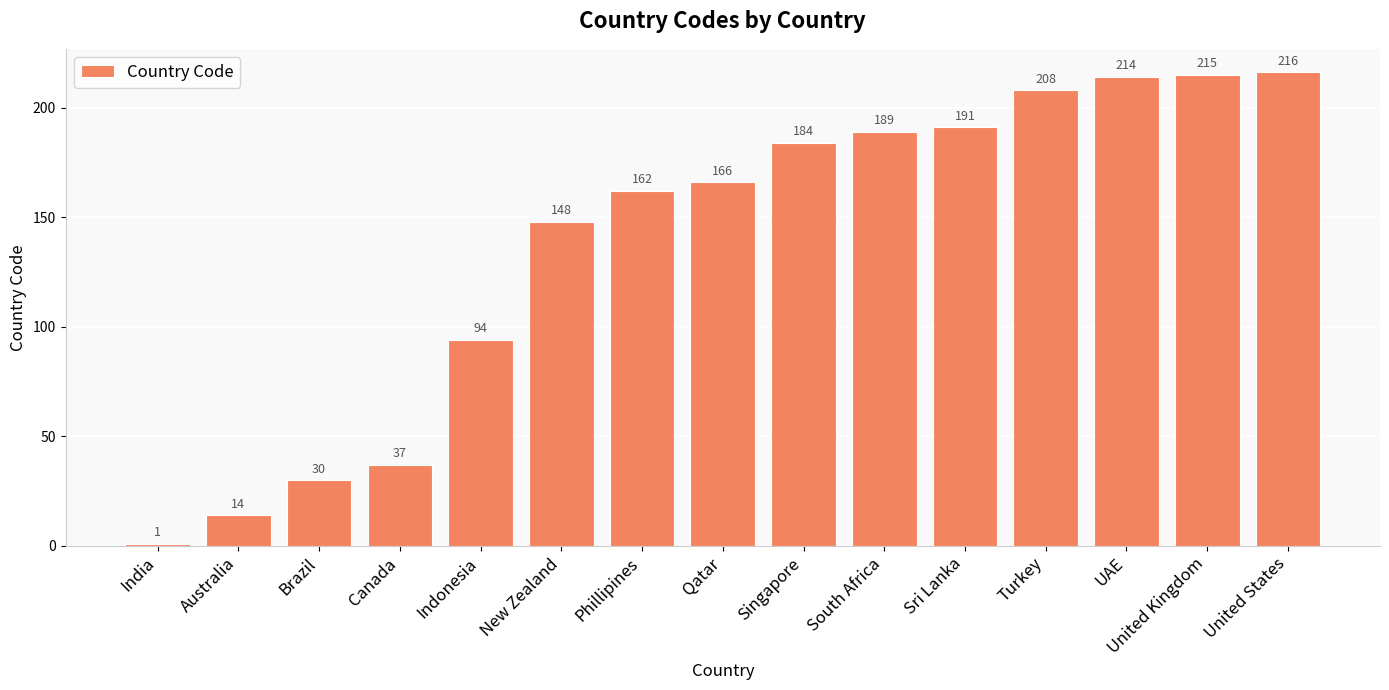

Reading left to right, what are all the values shown in this chart?

India=1	Australia=14	Brazil=30	Canada=37	Indonesia=94	New Zealand=148	Phillipines=162	Qatar=166	Singapore=184	South Africa=189	Sri Lanka=191	Turkey=208	UAE=214	United Kingdom=215	United States=216